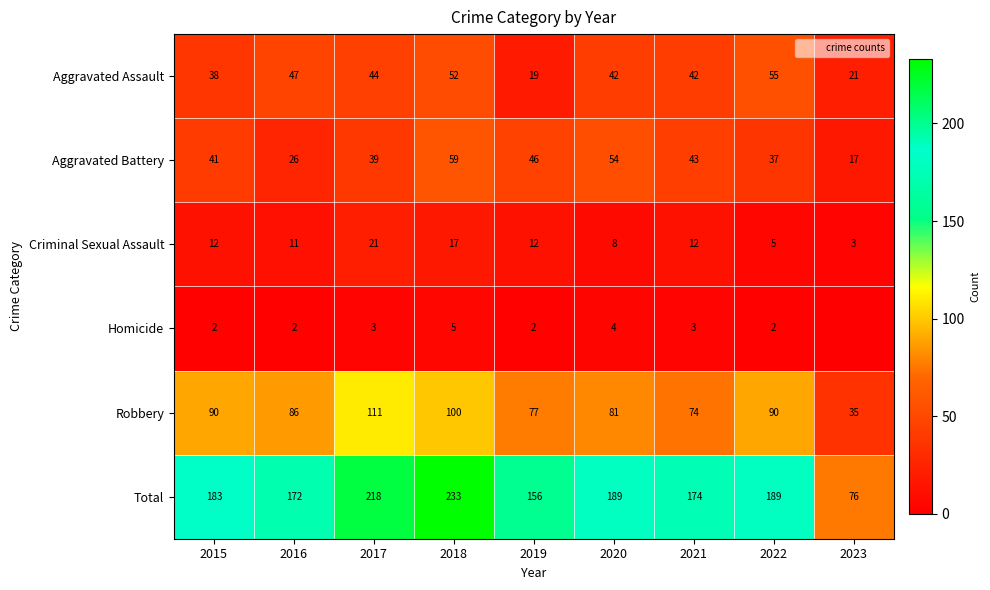

At which category does the chart reach its peak across all series?

2018